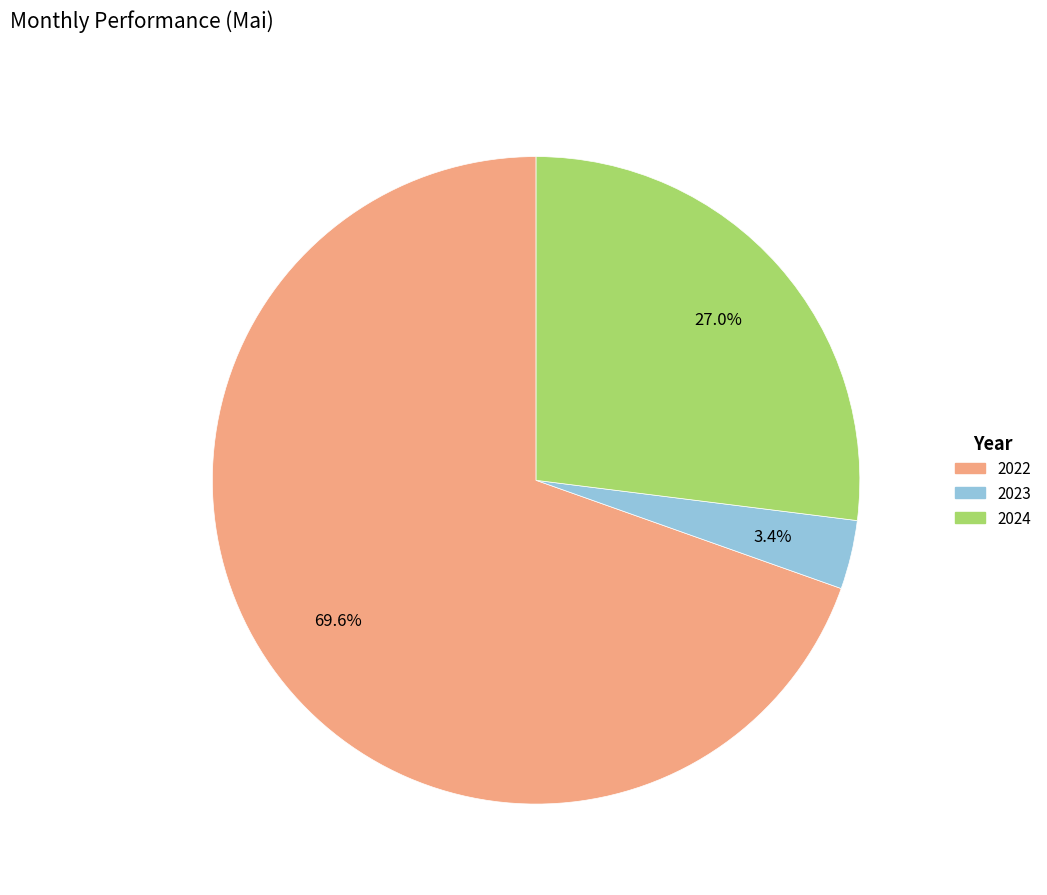

Does any single category account for the majority?

Yes